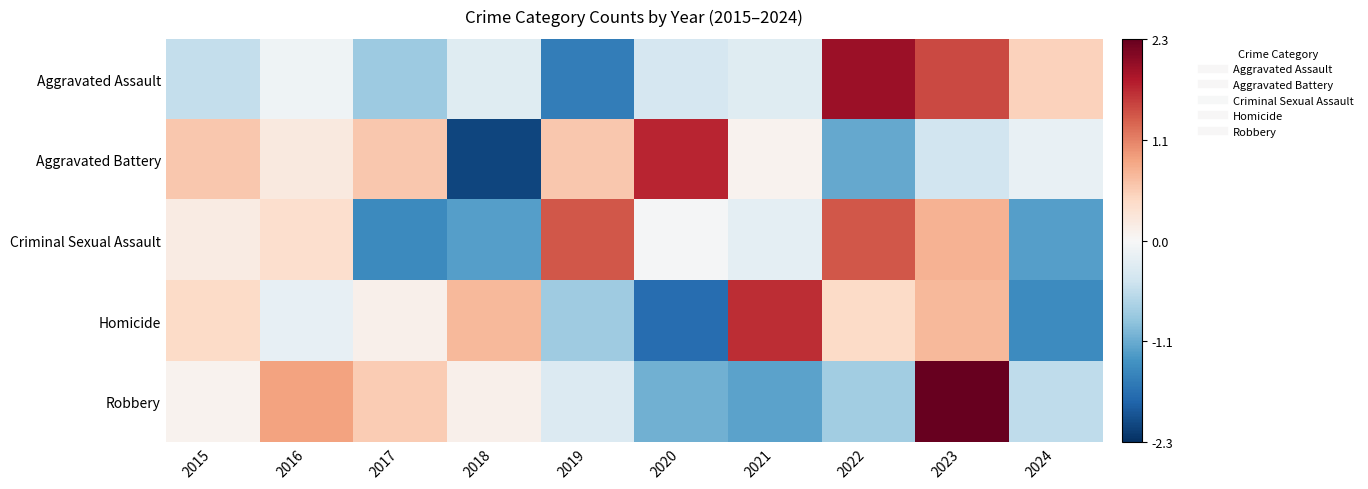

What is the greatest value displayed?

2.3